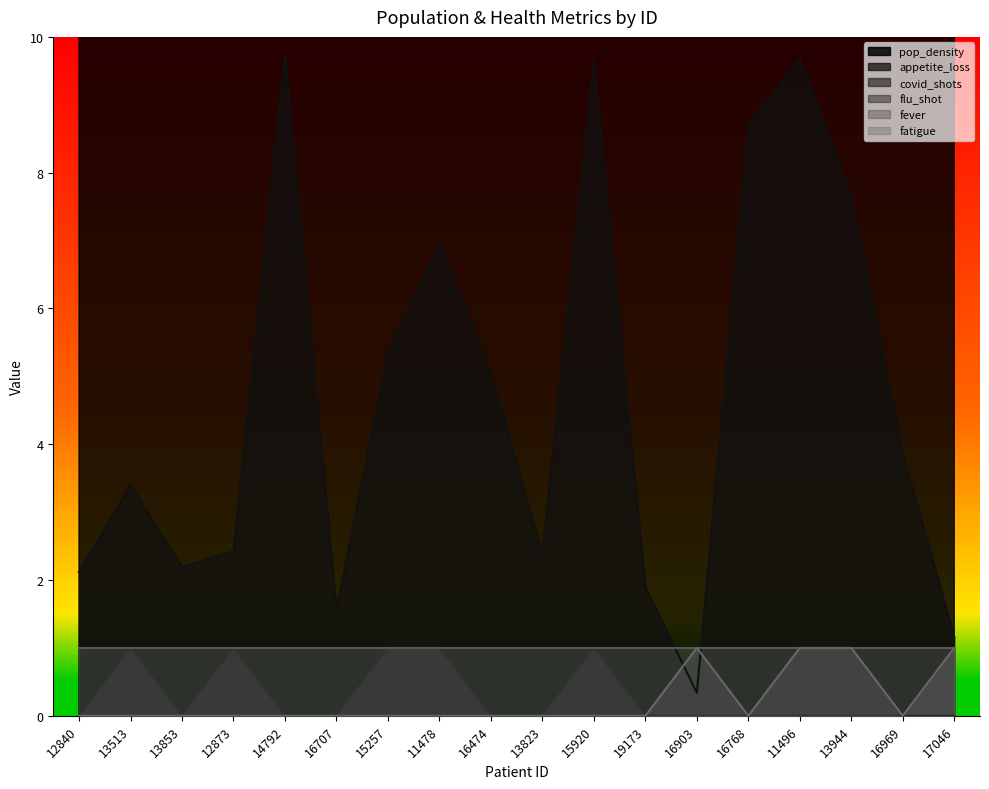

Reading right to left, extract all data points from this chart.

pop_density: 58.8	16.1	18.8	53.1	34.8	33.3	47.8	70.6	35.9	67.8	59.7	28.9	20.0	40.2	70.0	32.5	52.1	48.8
appetite_loss: 1.2	3.9	7.6	9.7	8.7	0.3	1.9	9.7	2.4	5.1	7.0	5.3	1.6	9.7	2.4	2.2	3.4	2.1
flu_shot: 1.0	0.0	0.0	0.0	0.0	0.0	0.0	1.0	0.0	0.0	1.0	1.0	0.0	0.0	1.0	0.0	1.0	0.0
fatigue: 1.0	0.0	1.0	1.0	0.0	1.0	0.0	0.0	0.0	0.0	0.0	0.0	0.0	0.0	0.0	0.0	0.0	0.0